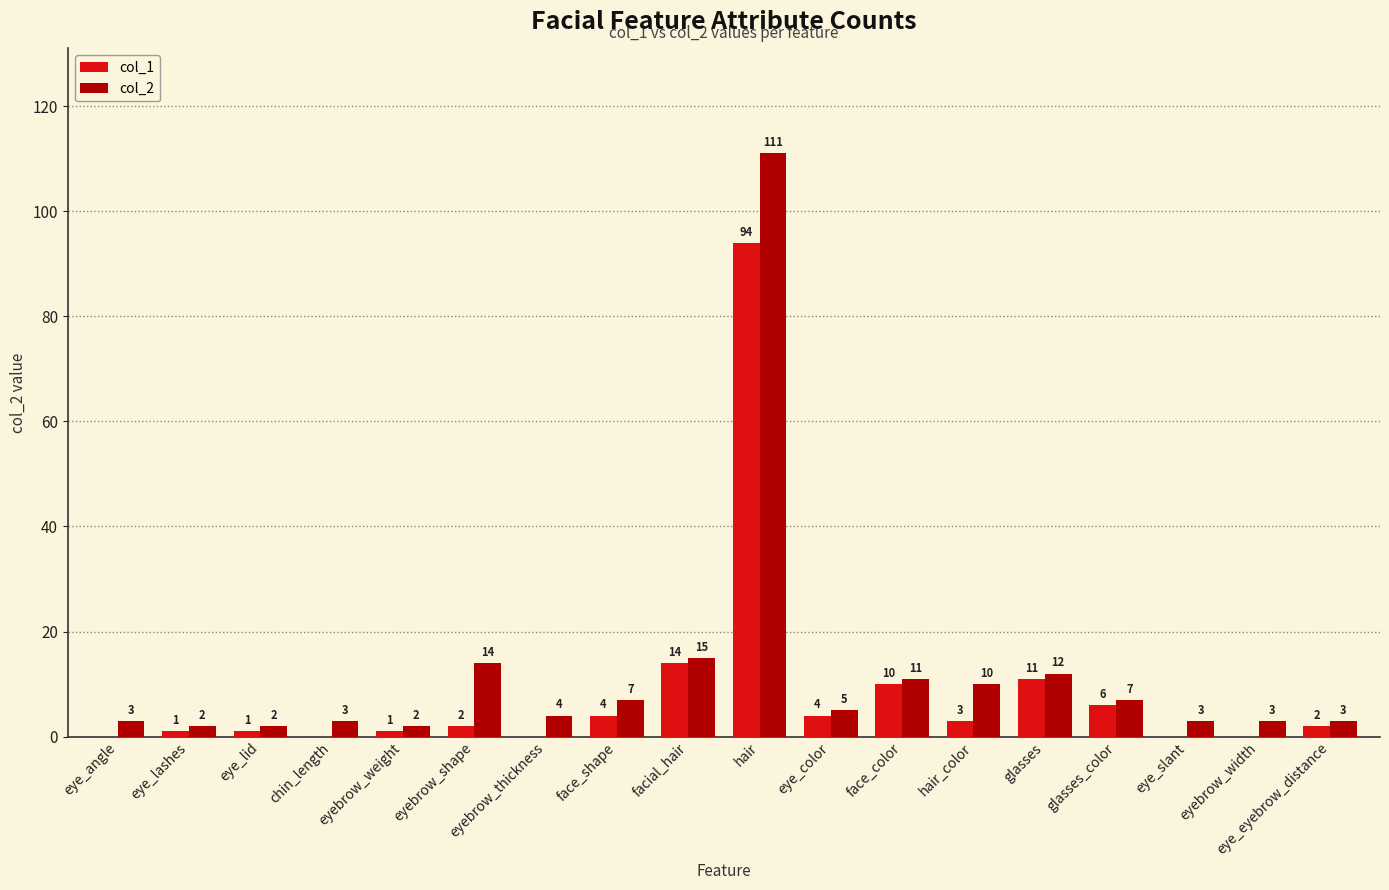

Which series has the largest total across all categories?

col_2